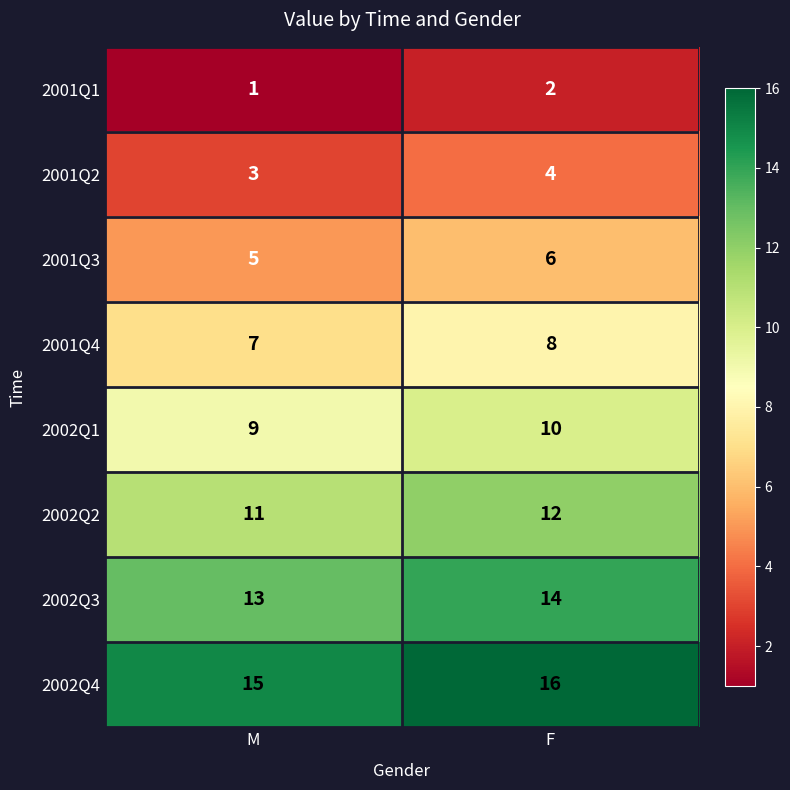

At how many categories does at least one series exceed 12?

2